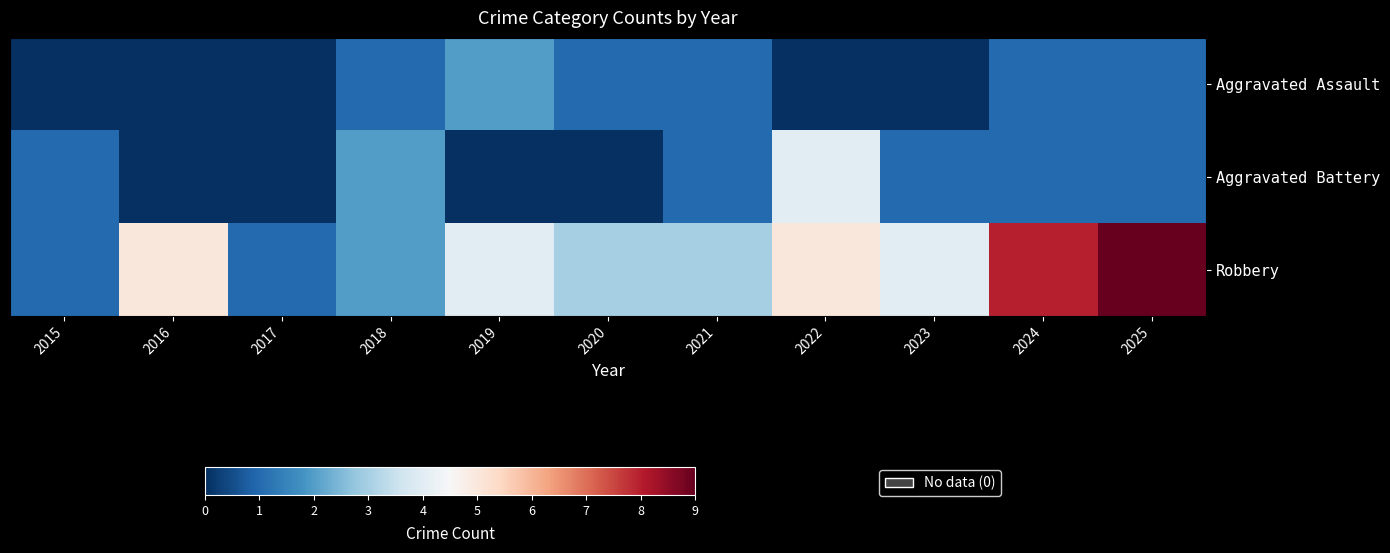

At how many categories does at least one series exceed 8?

1